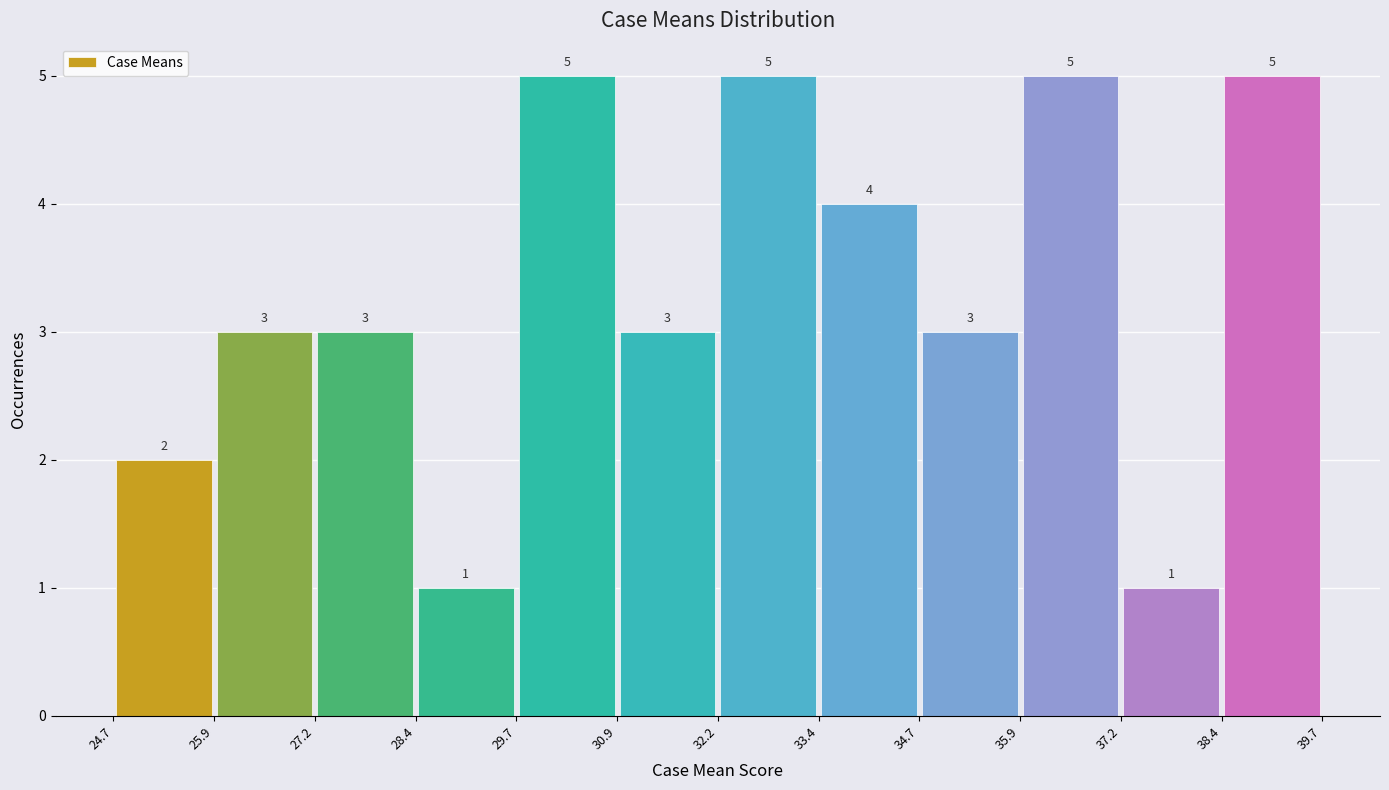

Reading left to right, transcribe this chart: for each bar, give the range it covers on the x-axis and its height.

24.7 to 25.9: 2
25.9 to 27.2: 3
27.2 to 28.4: 3
28.4 to 29.7: 1
29.7 to 30.9: 5
30.9 to 32.2: 3
32.2 to 33.4: 5
33.4 to 34.7: 4
34.7 to 35.9: 3
35.9 to 37.2: 5
37.2 to 38.4: 1
38.4 to 39.7: 5